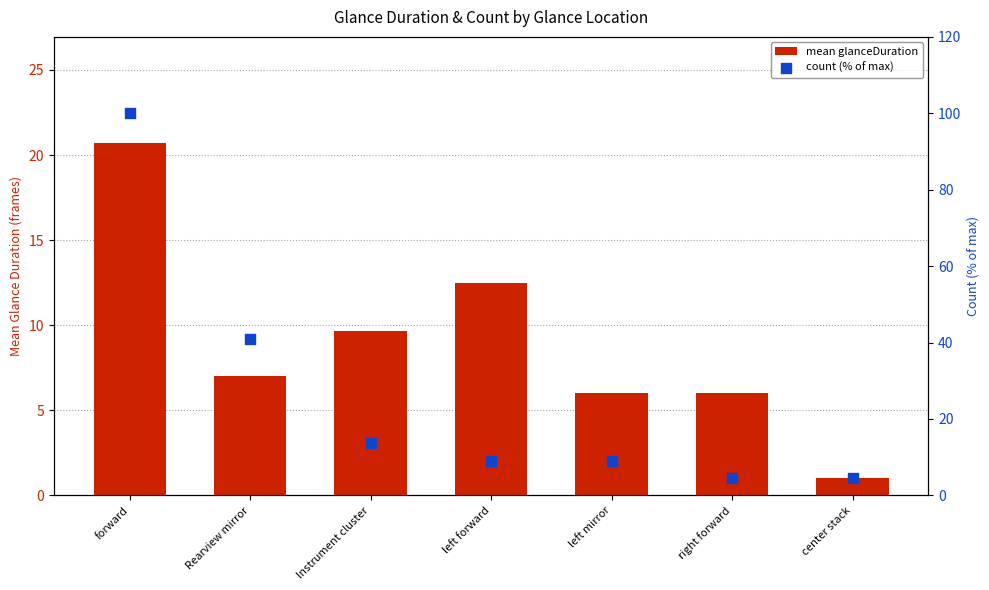

Is the value of count (% of max) at Rearview mirror greater than the value of mean glanceDuration at center stack?

Yes